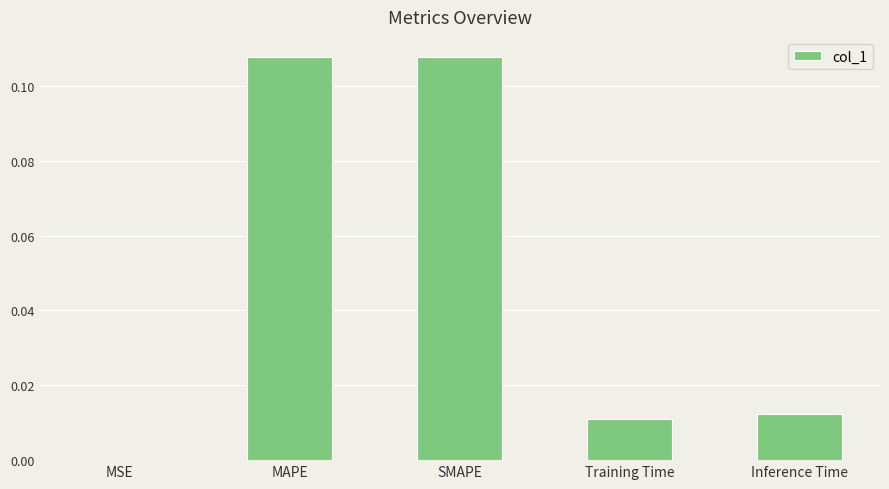

The chart shows a value of 0.0 at MSE. True or false?

True